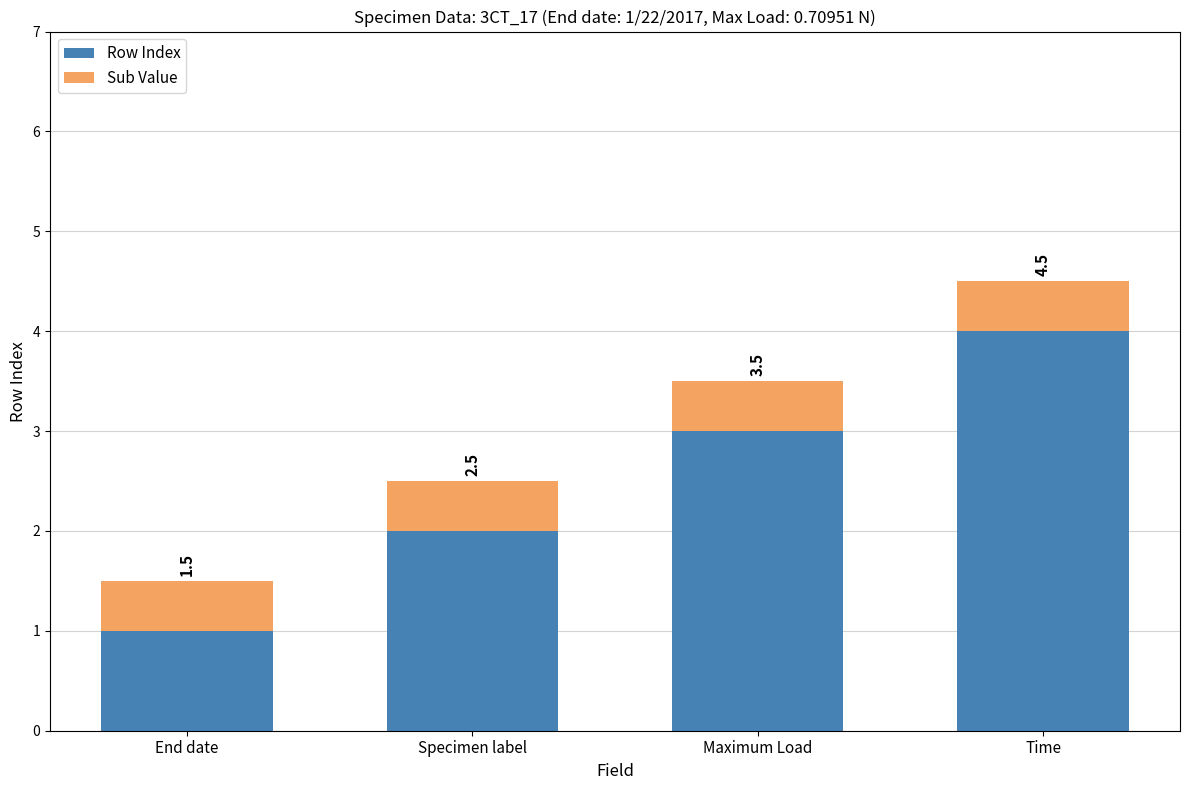

Are the bars horizontal?

No